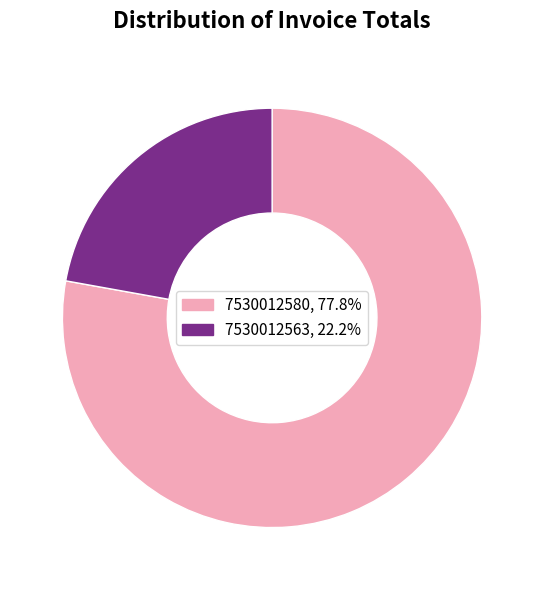

Which category has the biggest portion of the pie?

7530012580